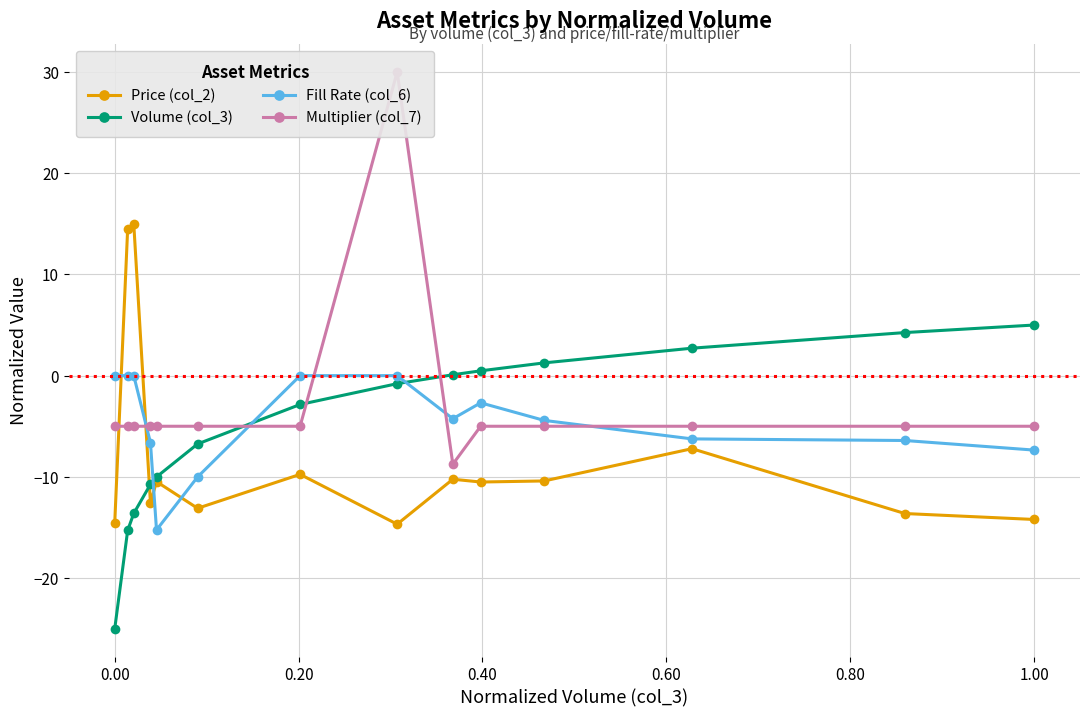

What is the maximum value for Volume (col_3)?

5.0